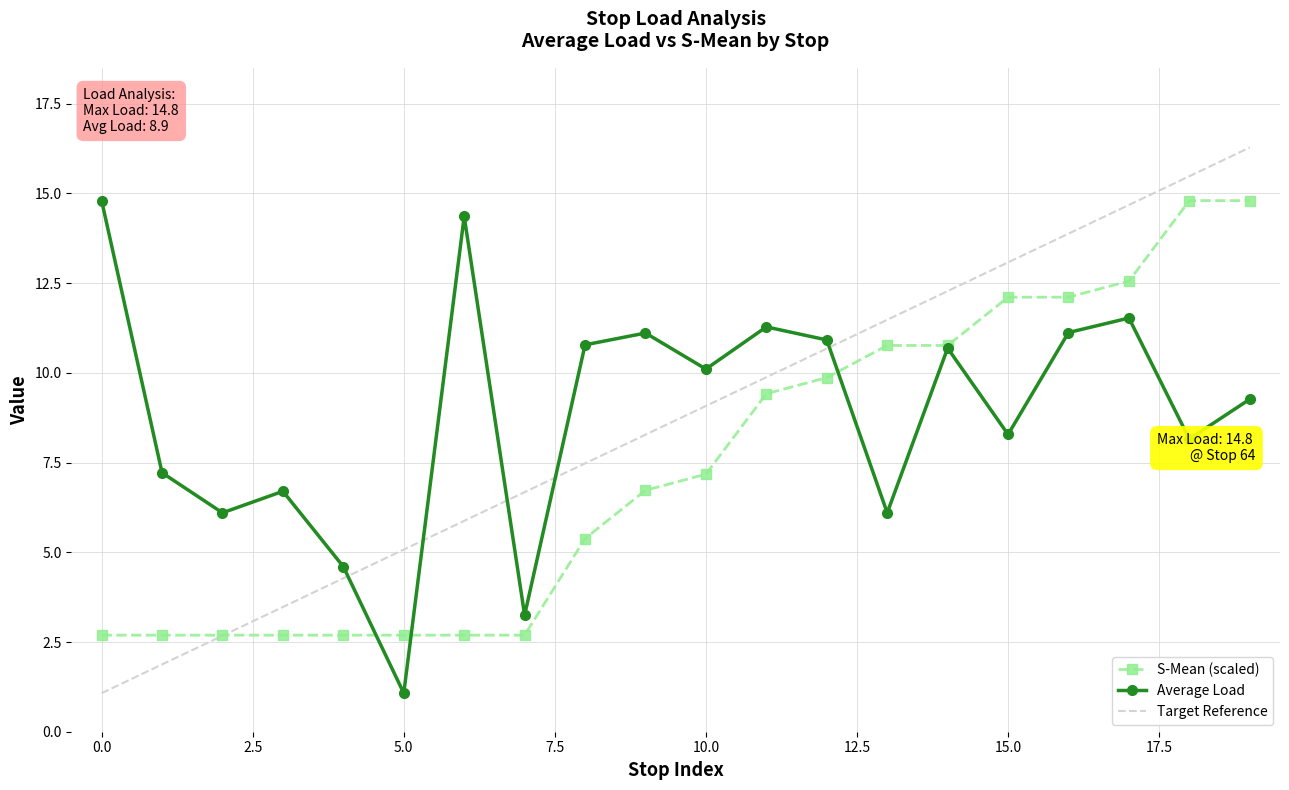

What is the minimum value shown in the chart?

1.1